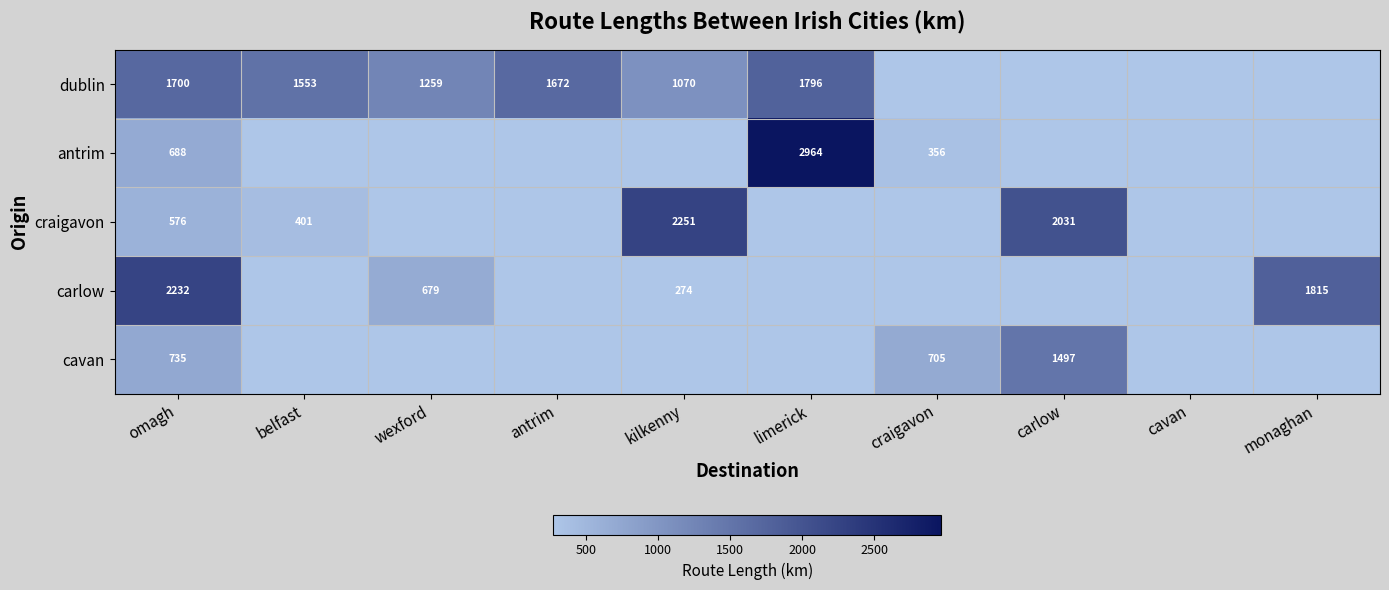

What is the approximate value of cavan at carlow?

1497.4